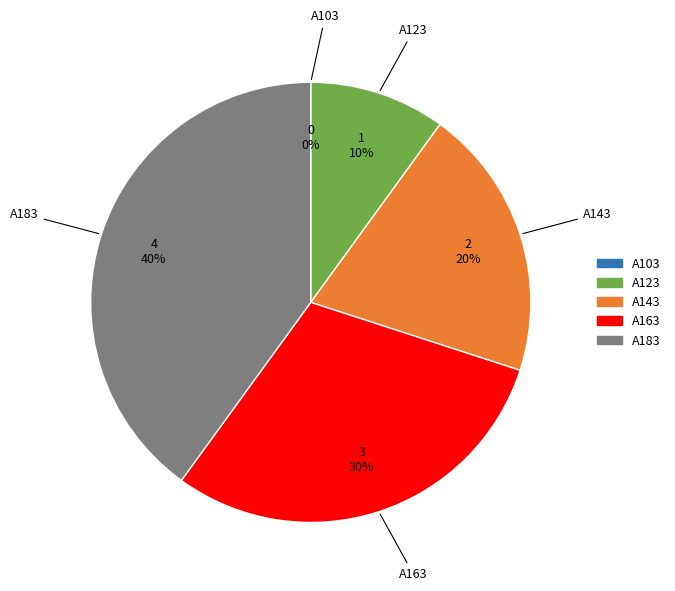

What is the smallest slice in the pie chart?

A103